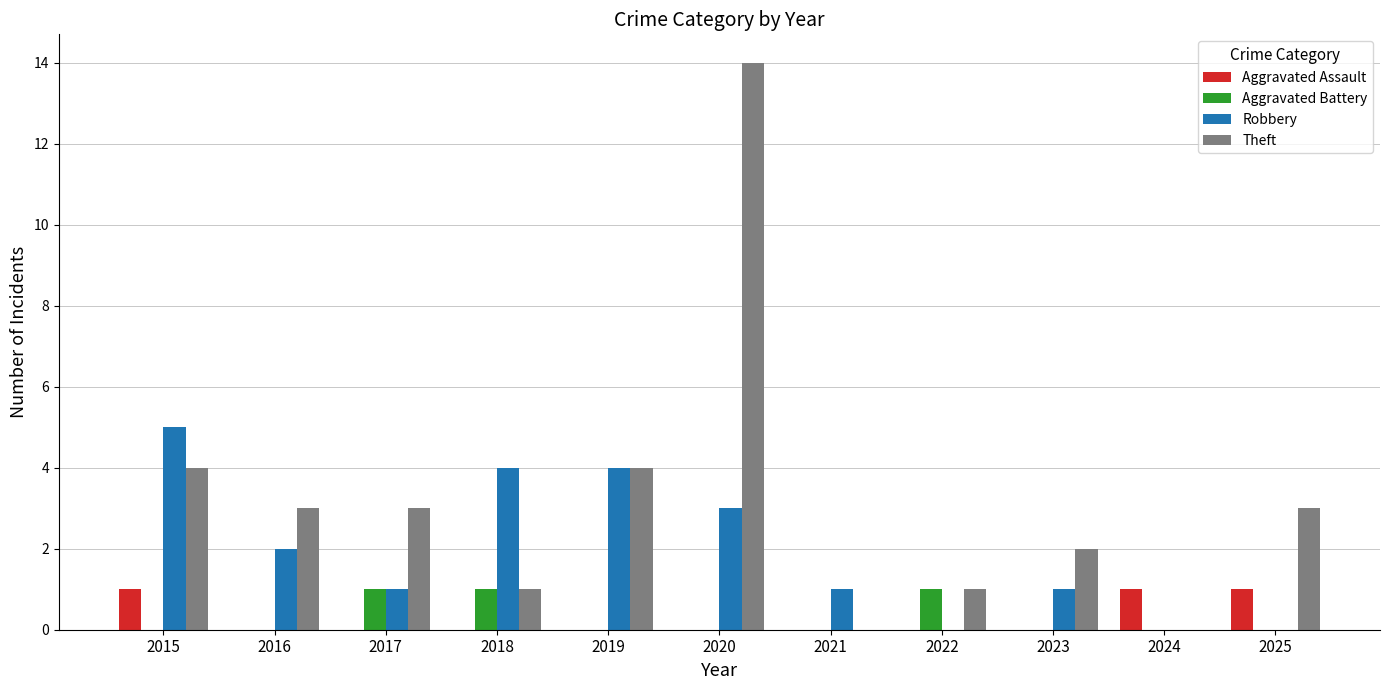

How many distinct data groups are displayed?

4